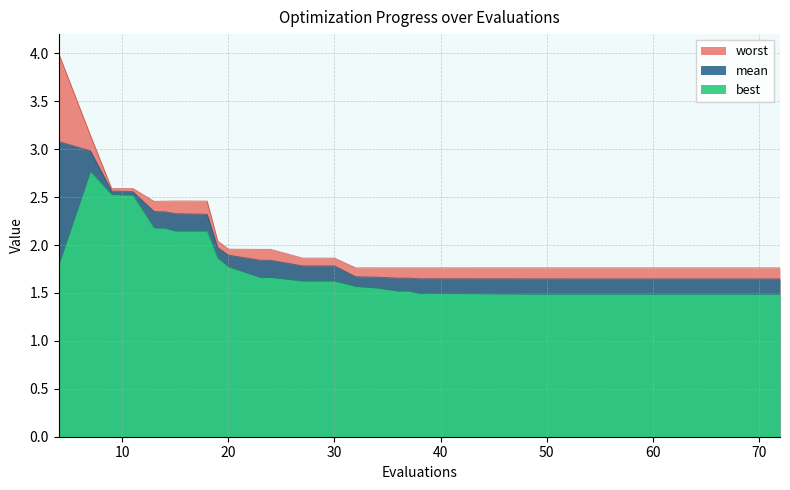

What is the approximate value of best at 60?

1.5